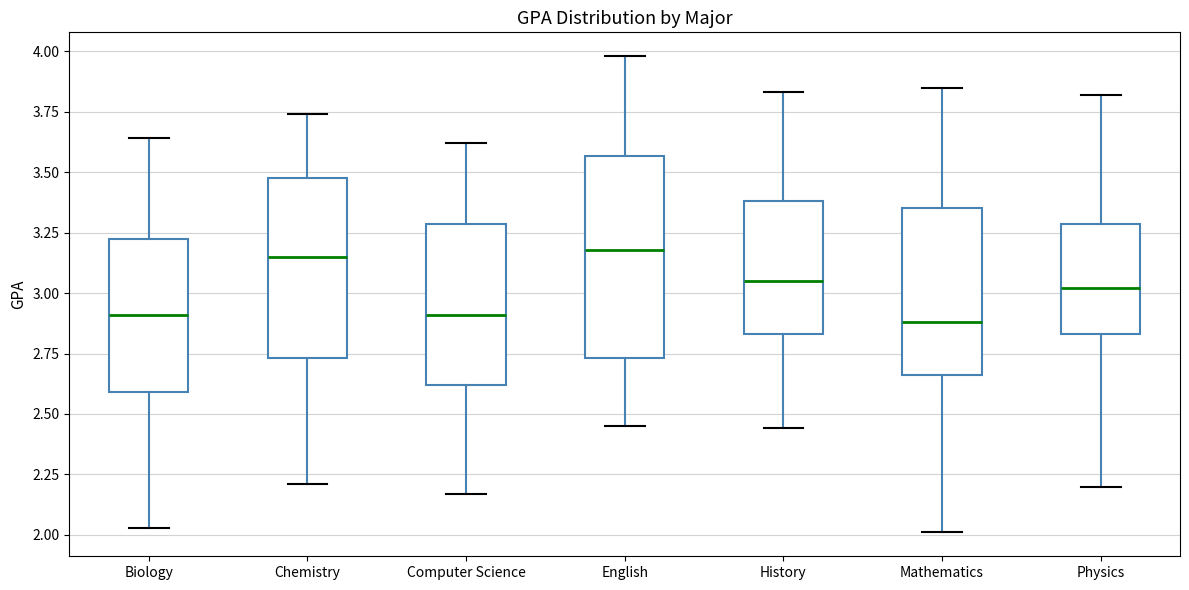

Which box is the tallest, from its lower edge to its upper edge?

English